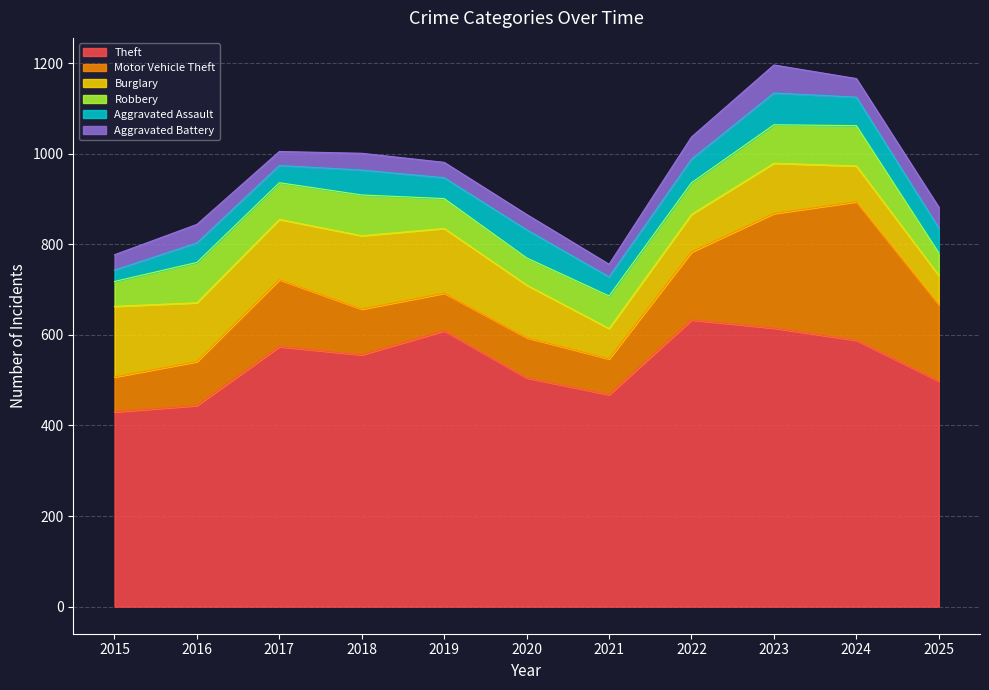

At how many categories does at least one series exceed 321?

11